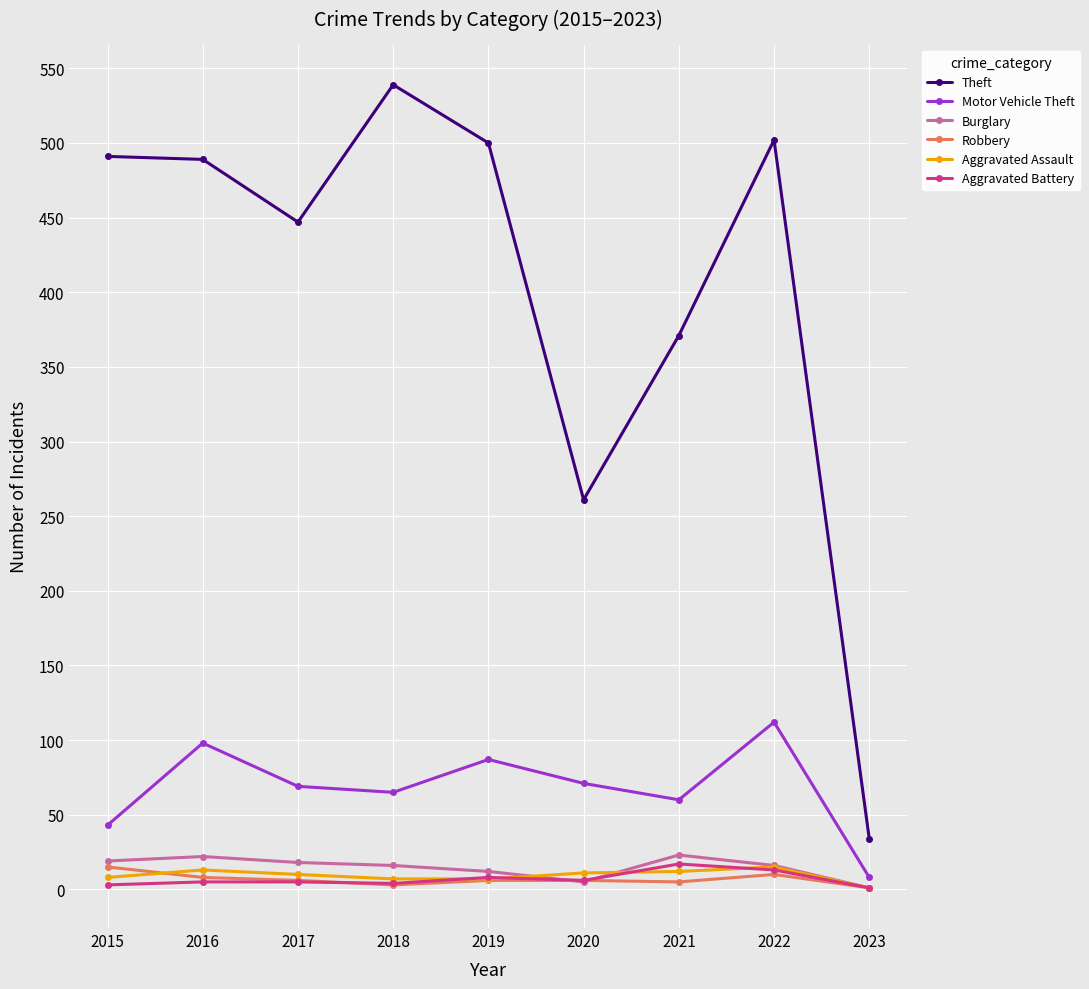

What is the difference between the highest and lowest values at 2015?

488